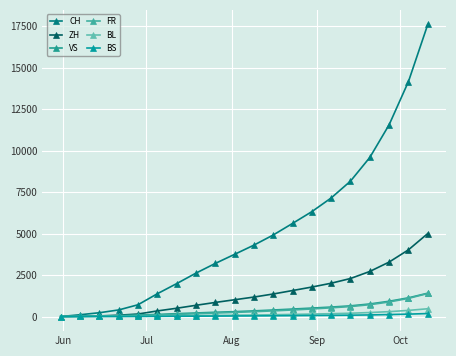

True or false: FR and BS intersect in this chart.

False